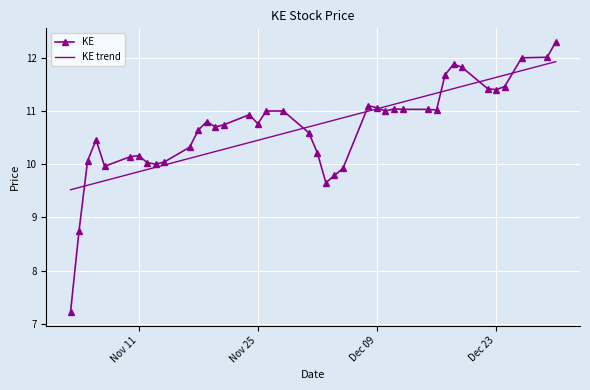

What is the lowest value of the KE series?

7.2